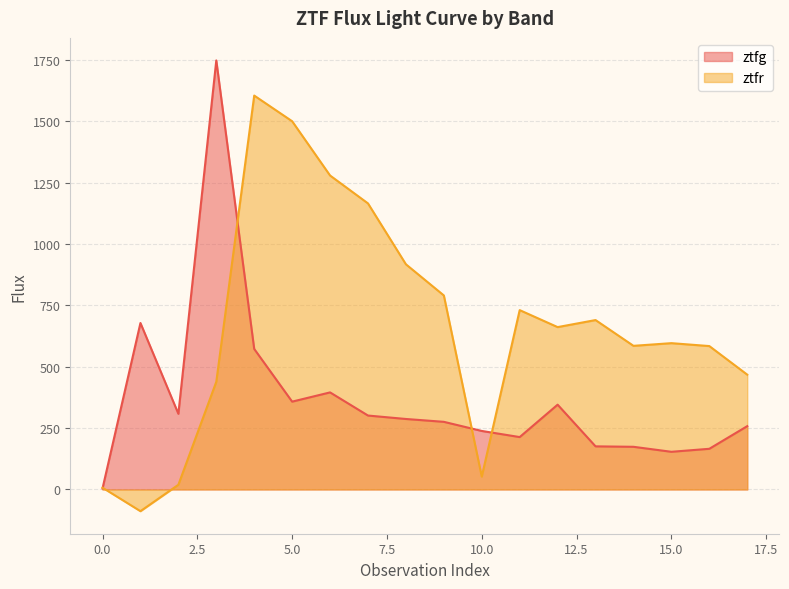

Does the chart have visible grid lines?

Yes